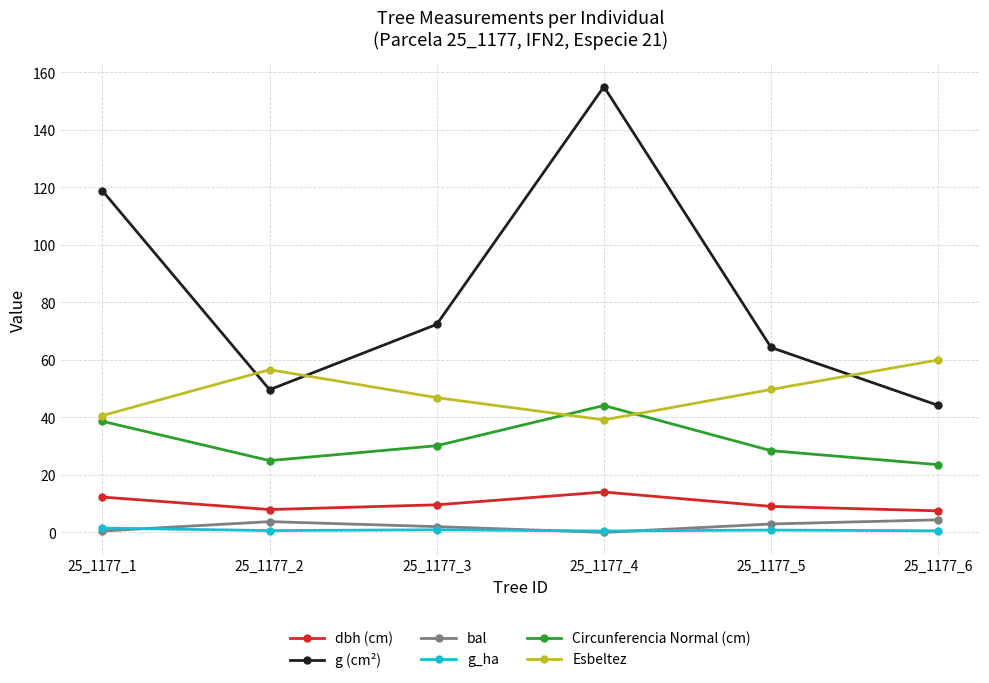

True or false: Esbeltez and dbh (cm) intersect in this chart.

False